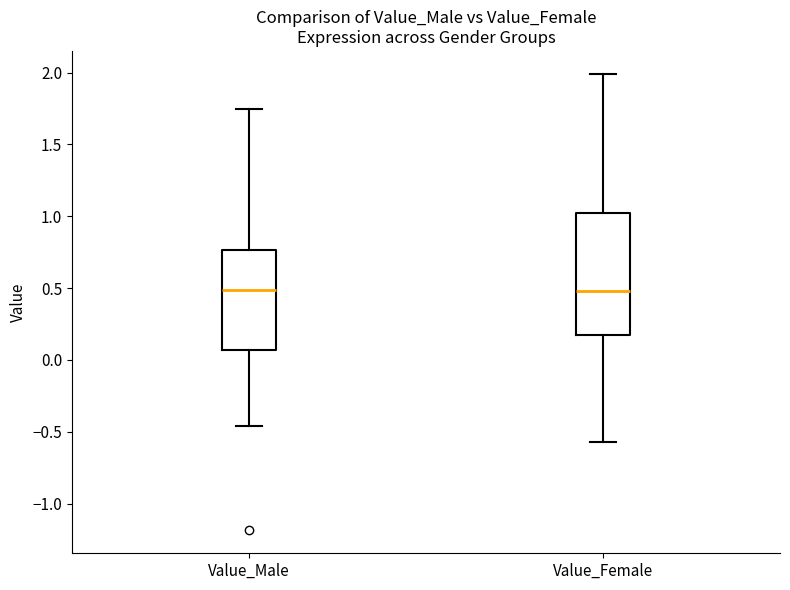

Which box is the tallest, from its lower edge to its upper edge?

Value_Female